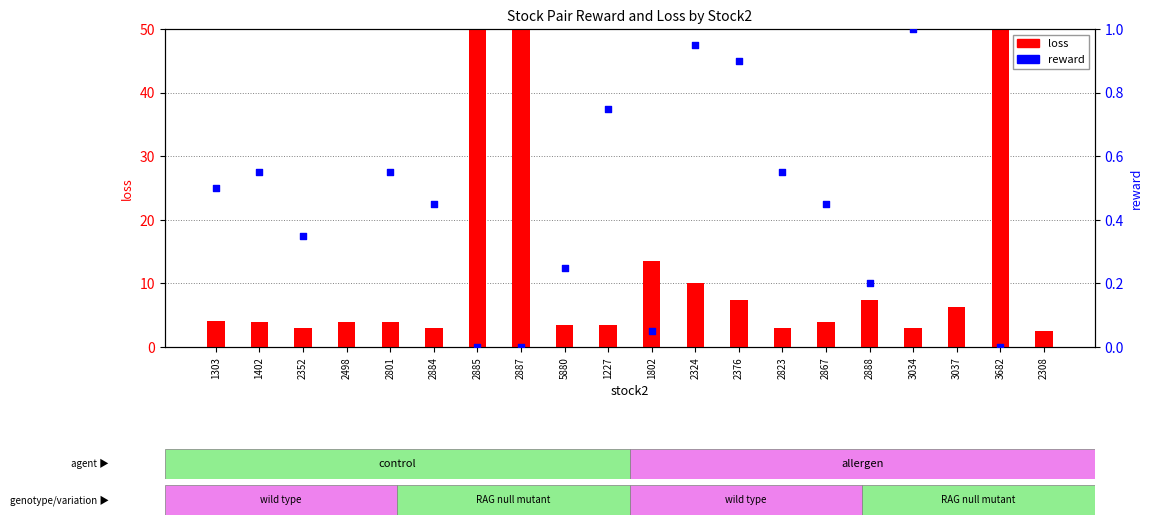

Is the value of loss at 1802 greater than the value of reward at 2352?

Yes